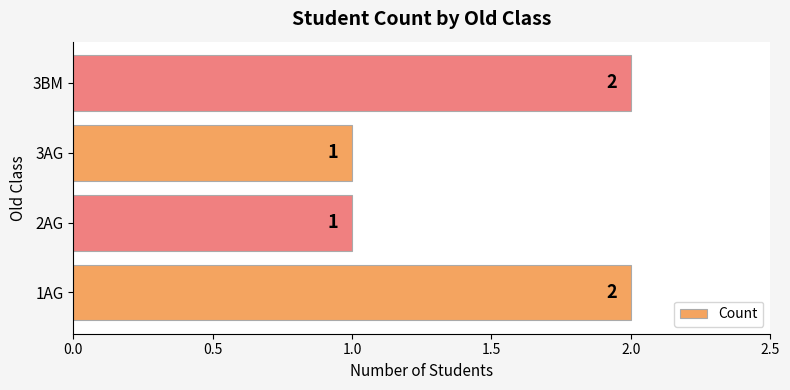

How many categories are shown in the chart?

4